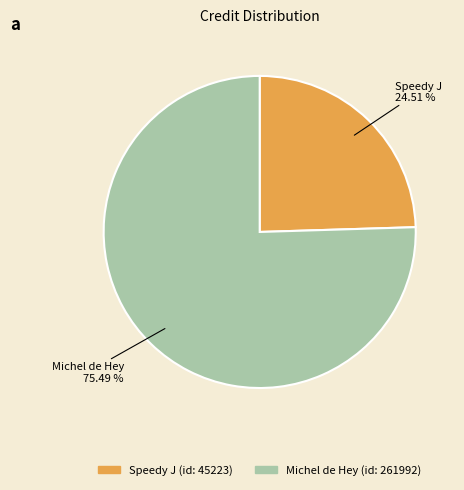

Do Speedy J and Michel de Hey together represent more than half of the pie?

Yes